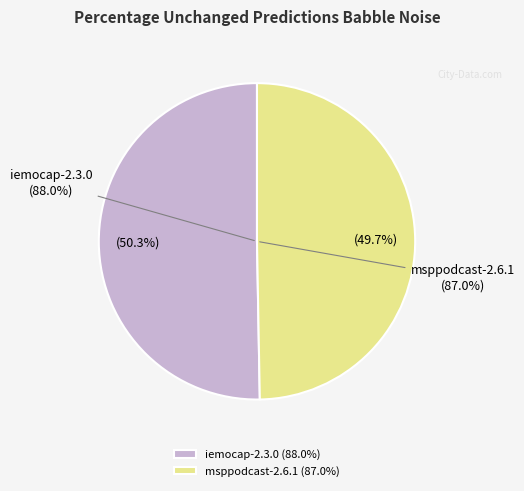

To the nearest percent, what is the combined percentage of msppodcast-2.6.1-emotion.dimensions.test and iemocap-2.3.0-emotion.dimensions.test?

100%